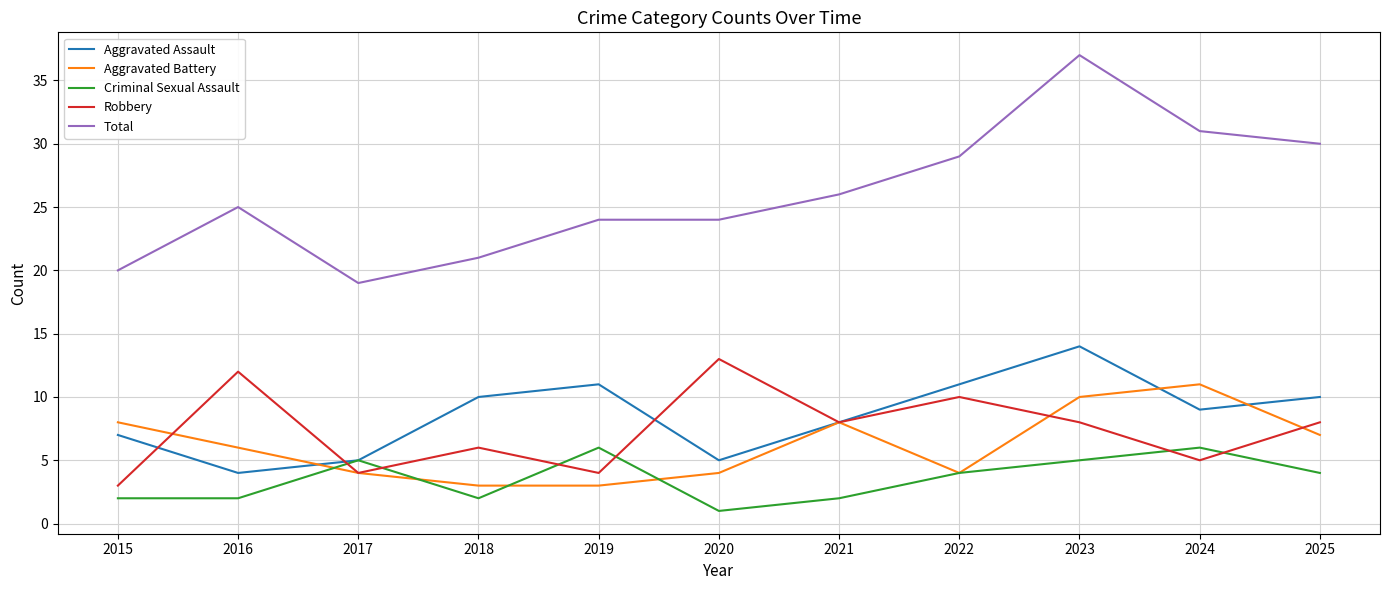

Which category has the lowest value in the Criminal Sexual Assault series?

2020